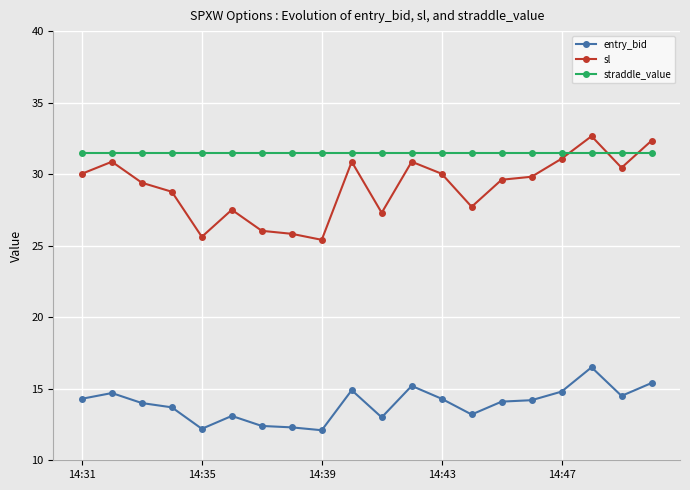

What is the sum of all entry_bid values?

278.9